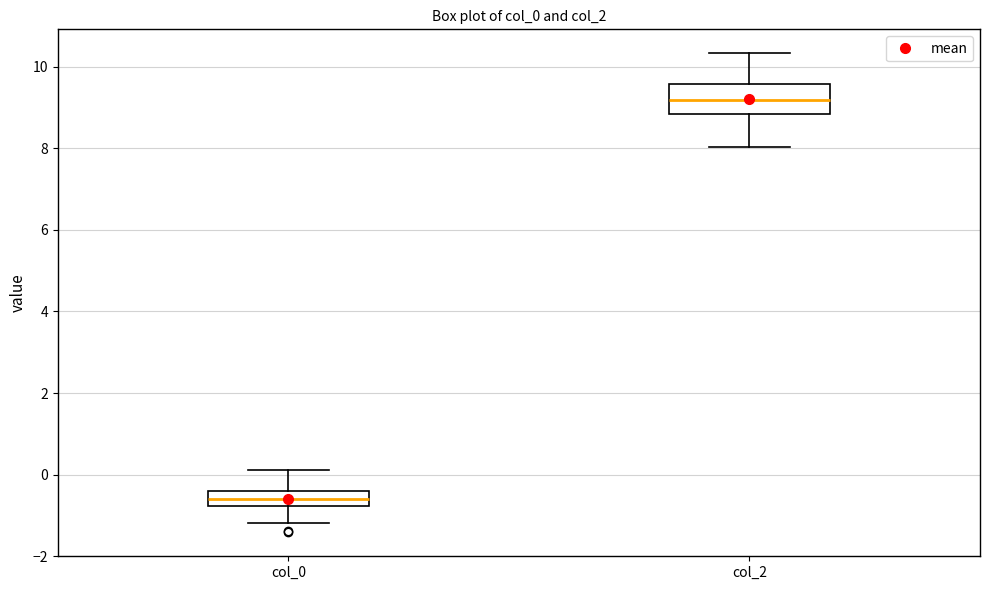

Reading left to right, read every box against the y-axis: the position of its median line, the range the box covers, and the ends of its whiskers. The values are not printed on the chart, so give them approximately, as read against the axis.

col_0: median -0.6, box -0.8 to -0.4, whiskers -1.2 to 0.2
col_2: median 9.2, box 8.8 to 9.6, whiskers 8.0 to 10.4